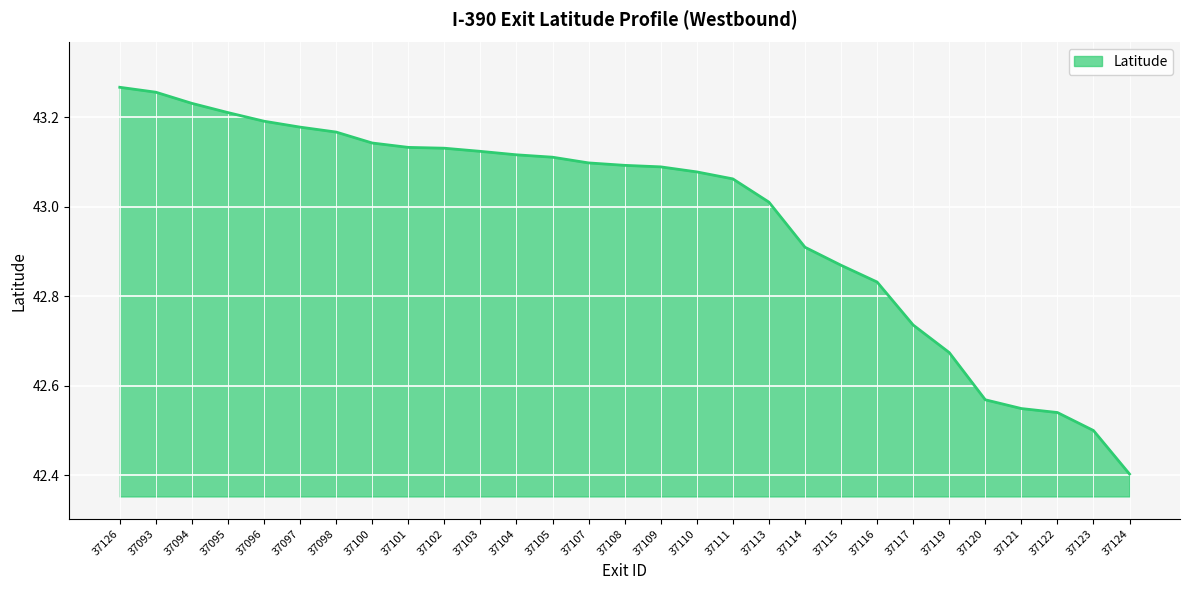

How many lines are shown in the chart?

1